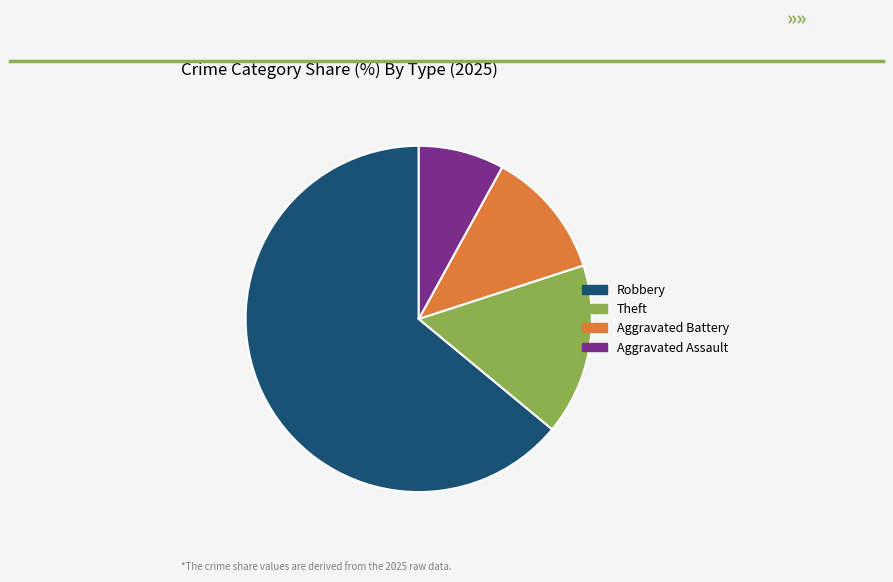

Is there a majority slice in this chart?

Yes